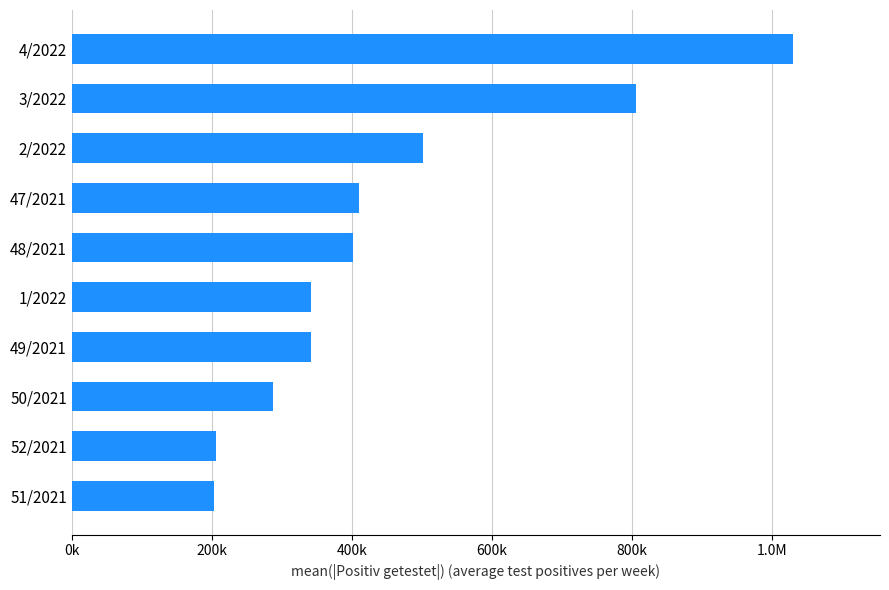

Does the chart contain any negative values?

No